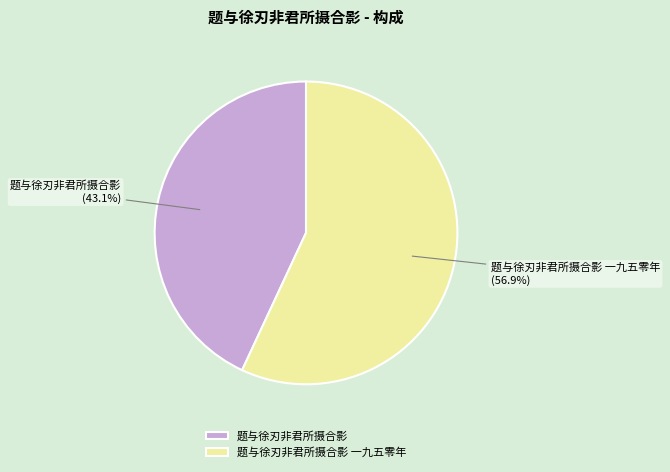

Rank the categories by value from highest to lowest.

题与徐刃非君所摄合影 一九五零年, 题与徐刃非君所摄合影